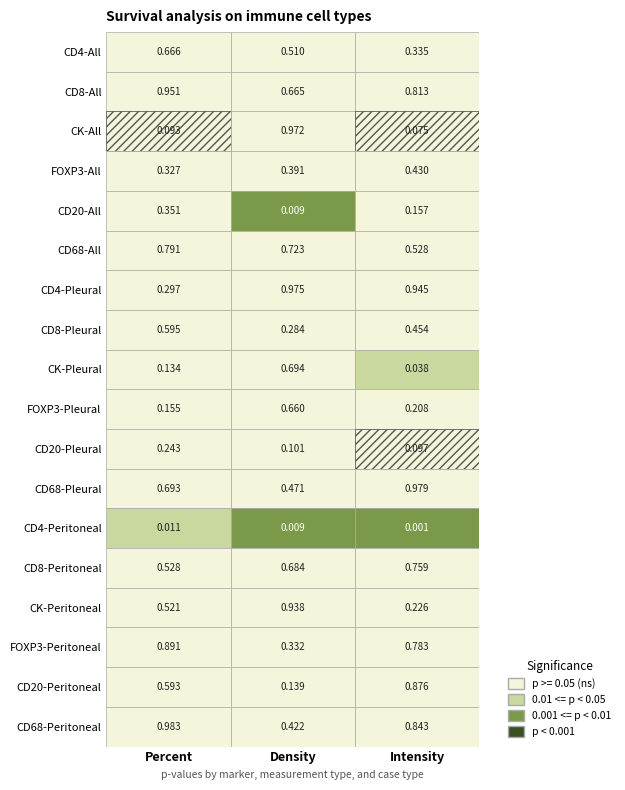

Reading left to right, list all the values displayed in this chart.

Percent: 0.7	1.0	0.1	0.3	0.4	0.8	0.3	0.6	0.1	0.2	0.2	0.7	0.0	0.5	0.5	0.9	0.6	1.0
Density: 0.5	0.7	1.0	0.4	0.0	0.7	1.0	0.3	0.7	0.7	0.1	0.5	0.0	0.7	0.9	0.3	0.1	0.4
Intensity: 0.3	0.8	0.1	0.4	0.2	0.5	0.9	0.5	0.0	0.2	0.1	1.0	0.0	0.8	0.2	0.8	0.9	0.8